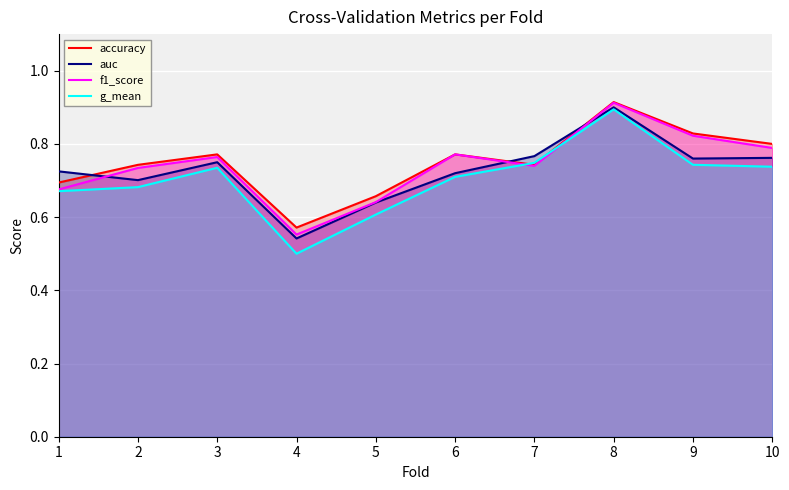

List the series in order of their peak value, highest first.

accuracy, f1_score, auc, g_mean